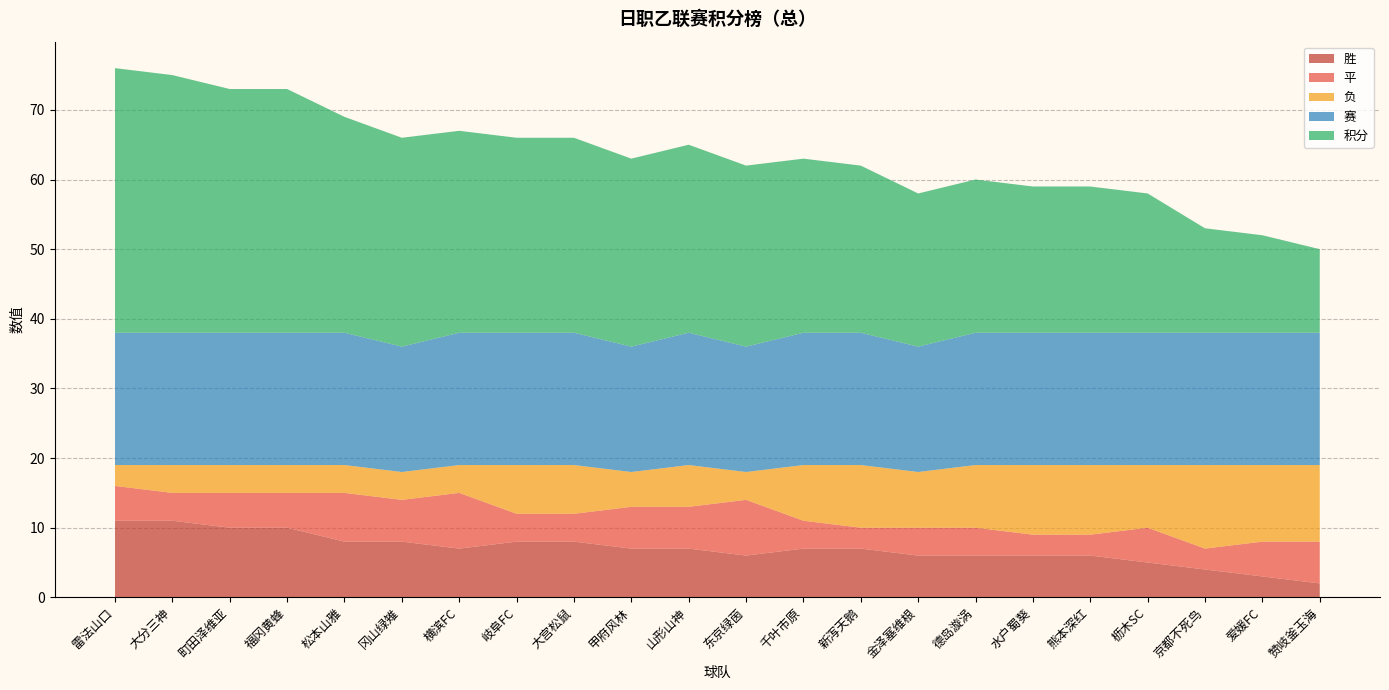

Reading left to right, what are all the values shown in this chart?

积分: 38	37	35	35	31	30	29	28	28	27	27	26	25	24	22	22	21	21	20	15	14	12
负: 3	4	4	4	4	4	4	7	7	5	6	4	8	9	8	9	10	10	9	12	11	11
平: 5	4	5	5	7	6	8	4	4	6	6	8	4	3	4	4	3	3	5	3	5	6
胜: 11	11	10	10	8	8	7	8	8	7	7	6	7	7	6	6	6	6	5	4	3	2
赛: 19	19	19	19	19	18	19	19	19	18	19	18	19	19	18	19	19	19	19	19	19	19